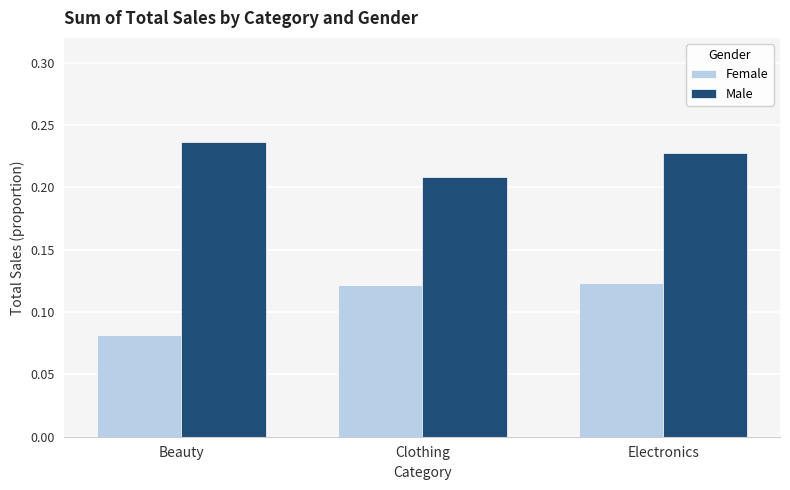

True or false: Female has a value of 0.2 at Electronics.

False